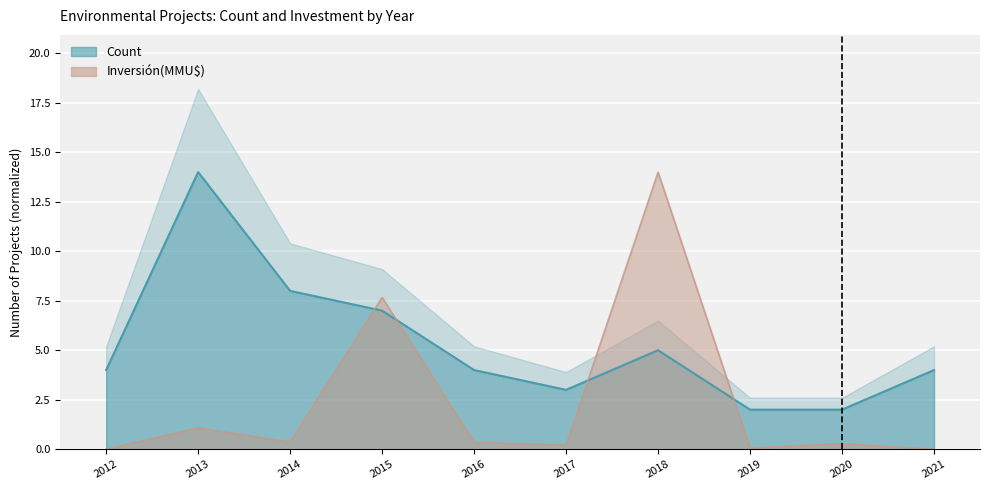

What is the sum of all Inversión(MMU$) values?

24.0